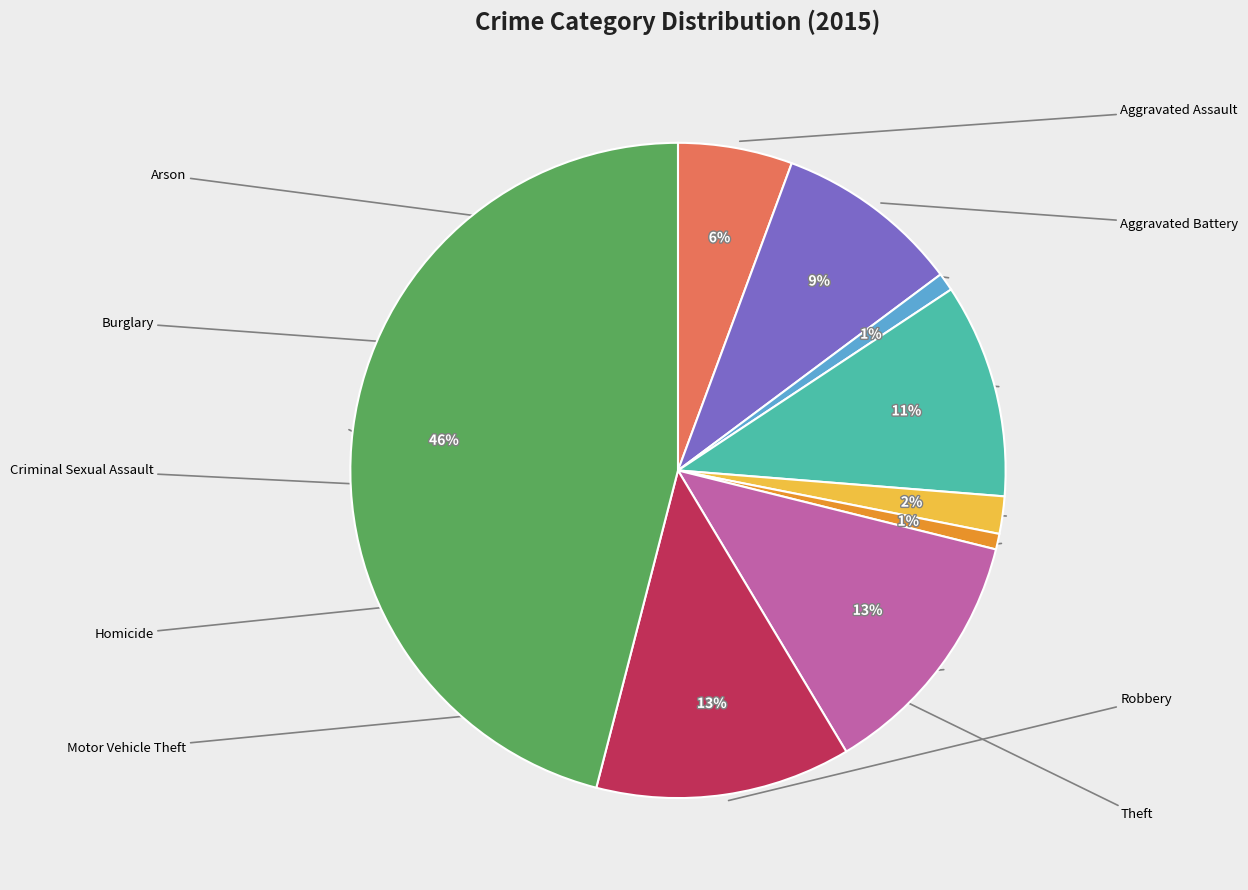

Is there a majority slice in this chart?

No